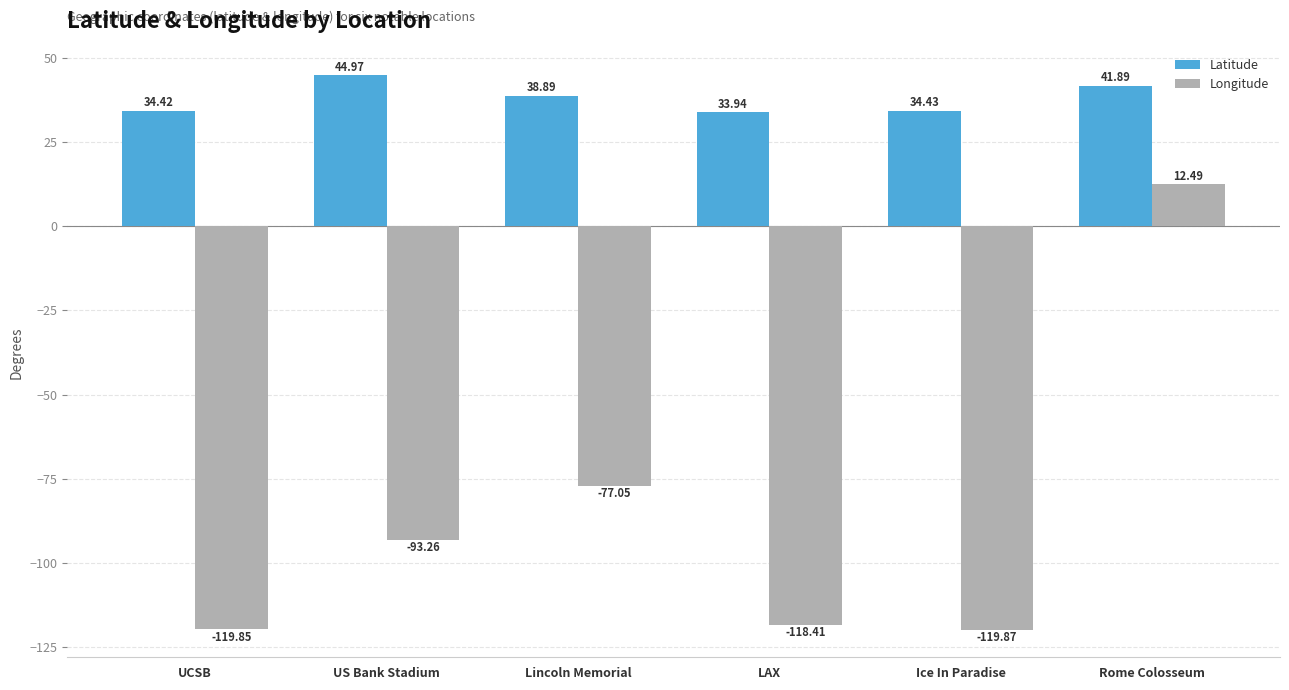

Which series has the largest total across all categories?

Latitude